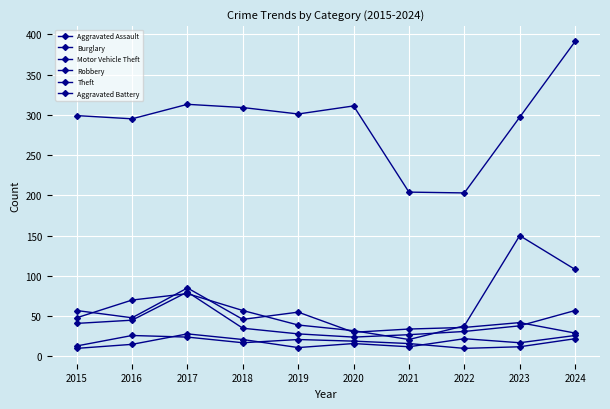

What is the sum of the Motor Vehicle Theft values at 2020 and 2015?

80